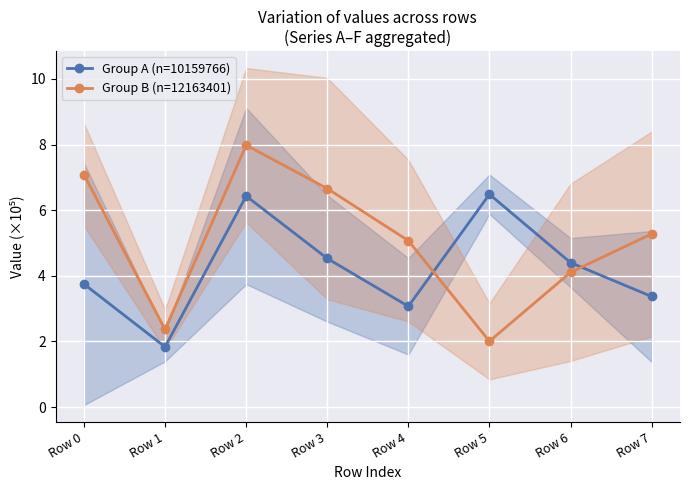

List the series in order of their overall mean, highest first.

Group B (n=12163401), Group A (n=10159766)